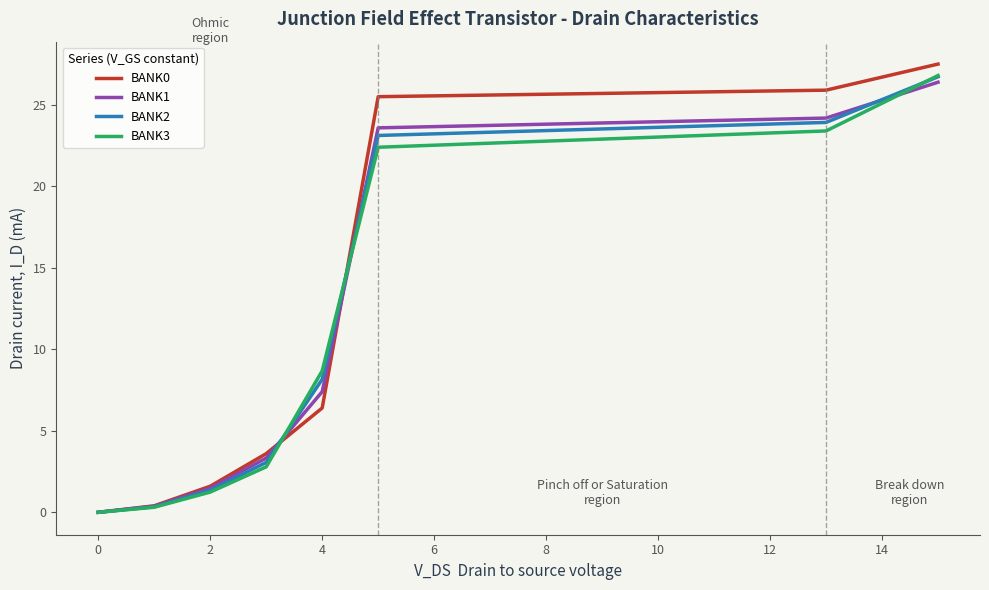

Which series has the largest range (max minus min)?

BANK0